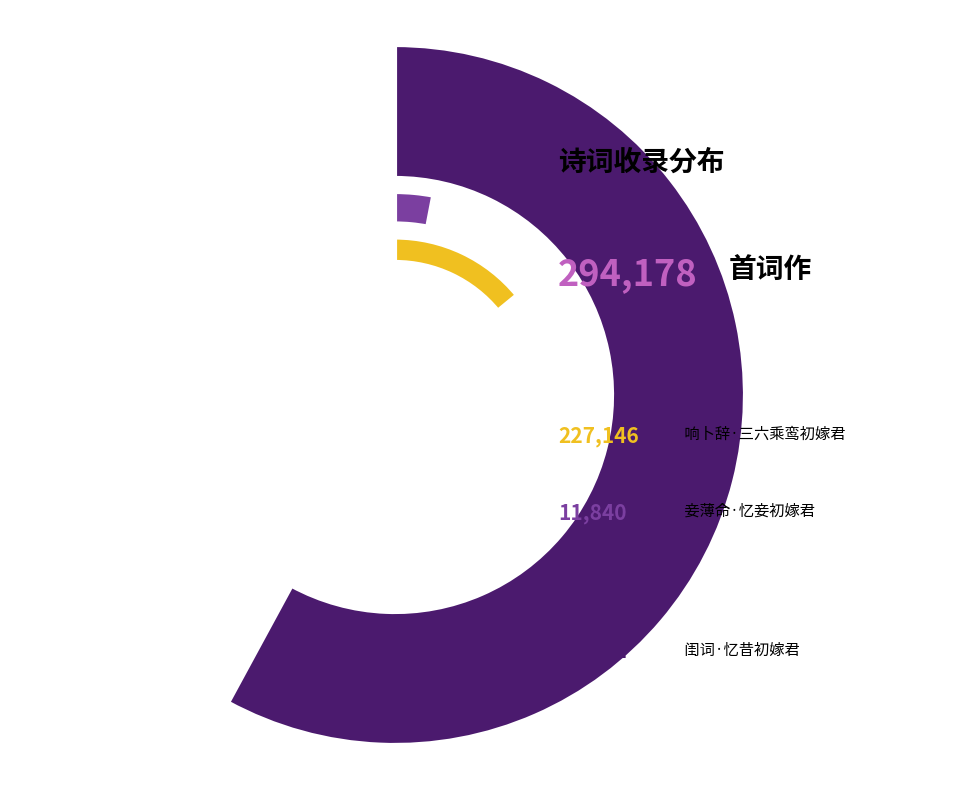

To the nearest percent, what is the difference between the 妾薄命·忆妾初嫁君 and 闺词·忆昔初嫁君 slice percentages?

15%